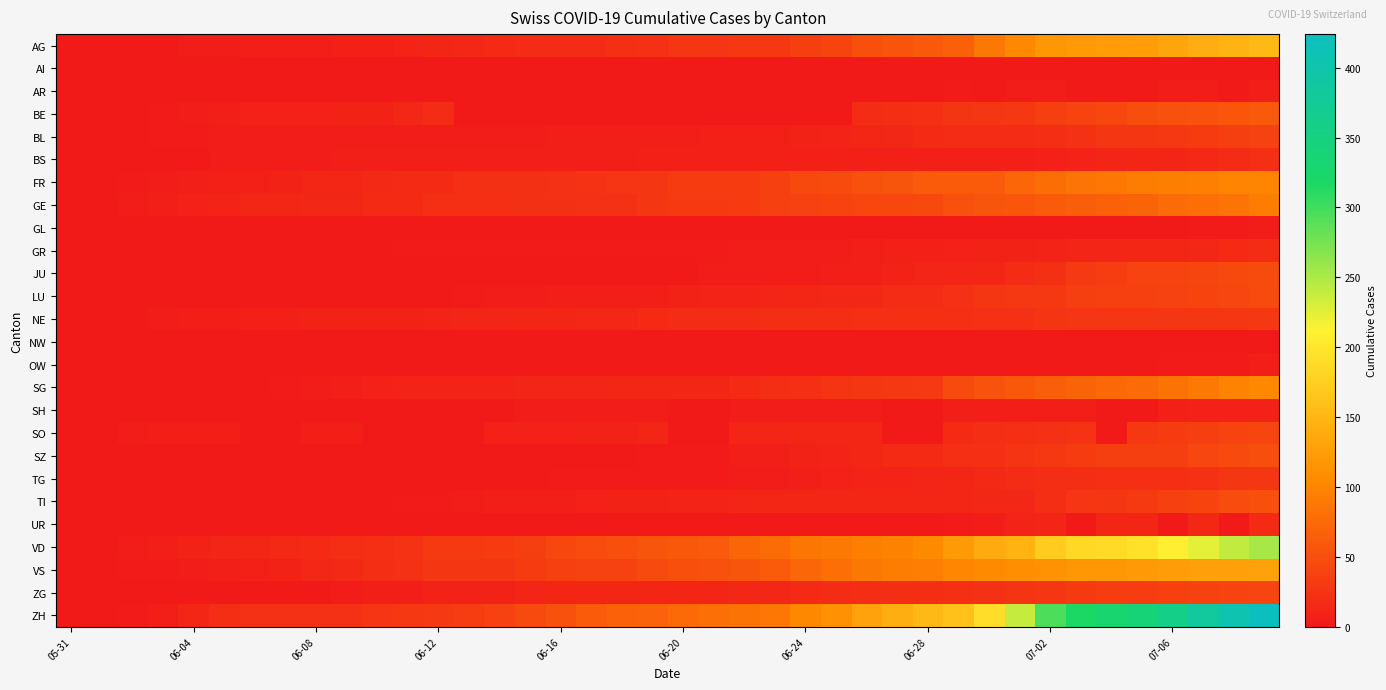

Rank the series by their maximum value, from lowest to highest.

AI, NW, GL, AR, OW, SH, UR, GR, BS, TG, NE, BL, SO, ZG, LU, JU, SZ, TI, BE, GE, FR, SG, VS, AG, VD, ZH